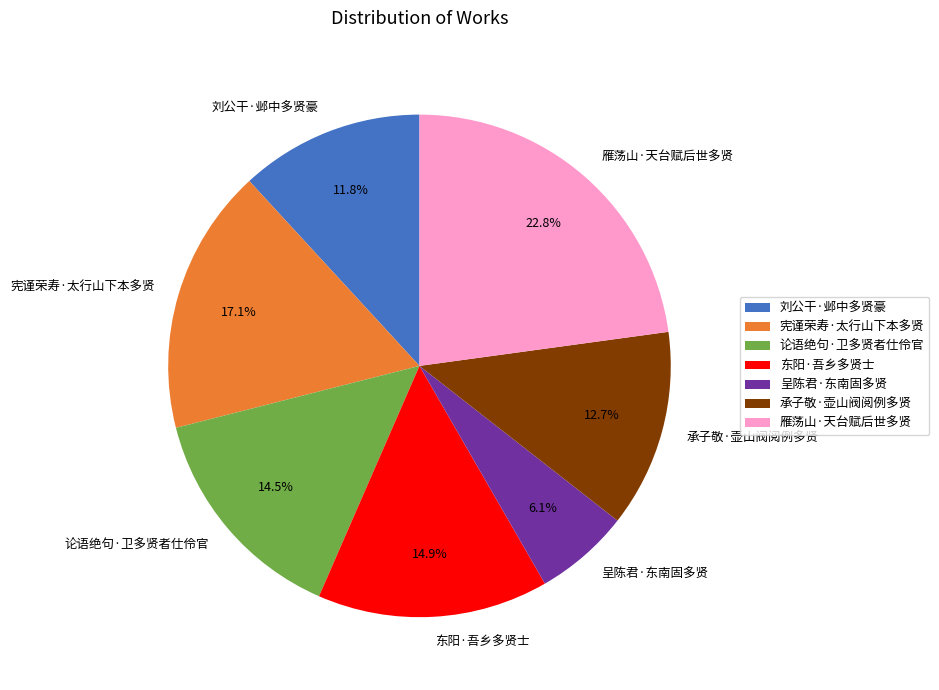

How many slices are in this pie chart?

7